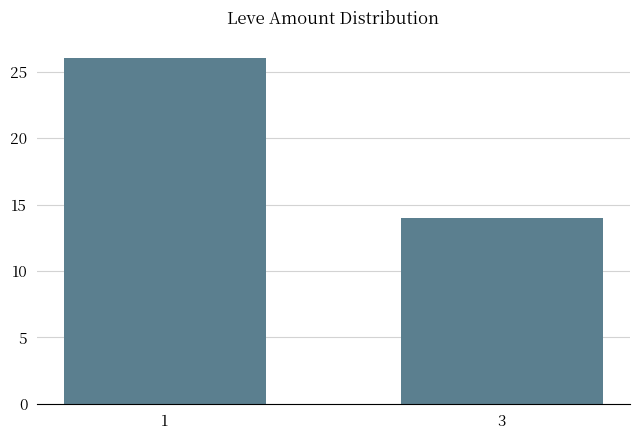

What is the change in value from 1 to 3?

-12